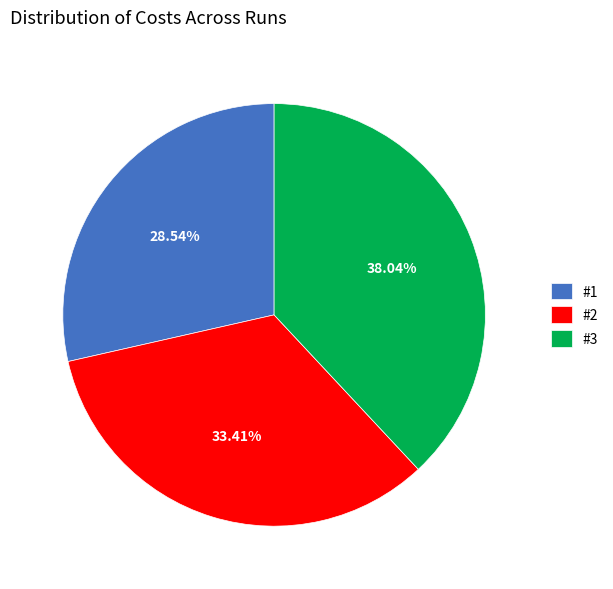

What is the smallest slice in the pie chart?

#1